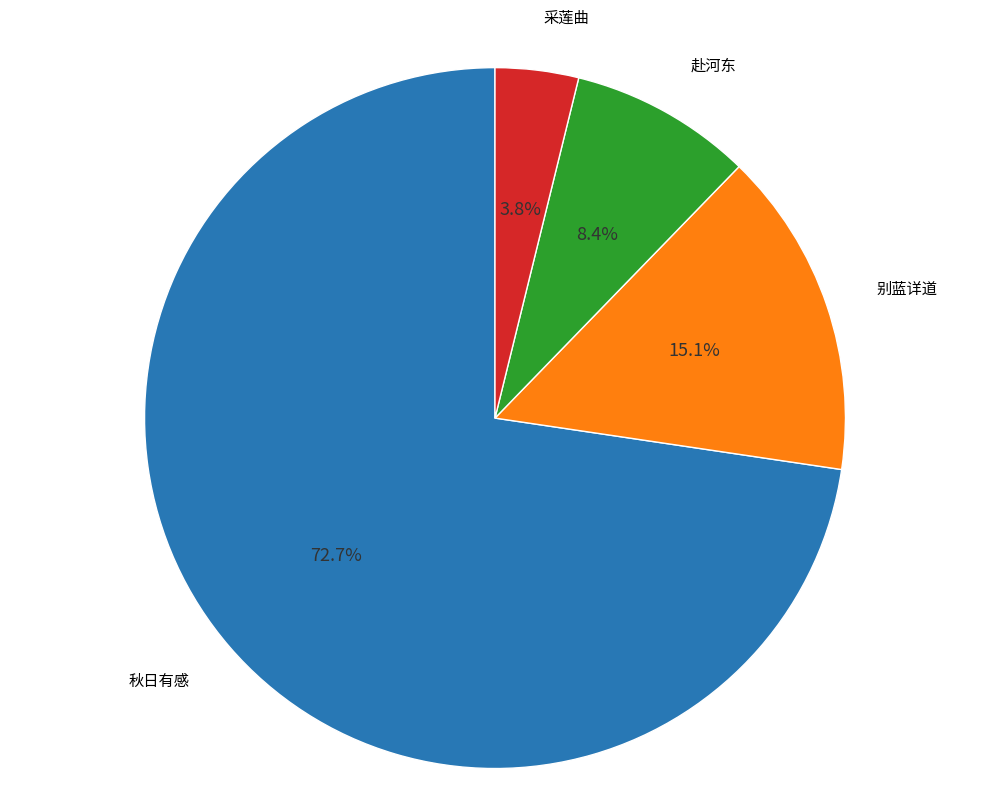

Which category has the biggest portion of the pie?

秋日有感